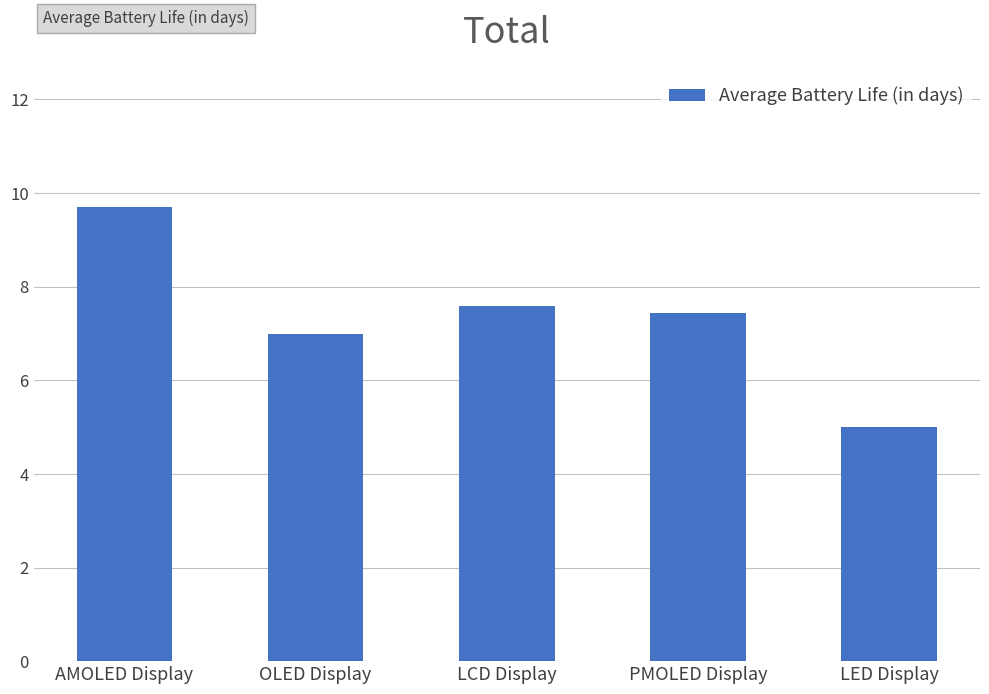

At which category does the chart reach its peak across all series?

AMOLED Display